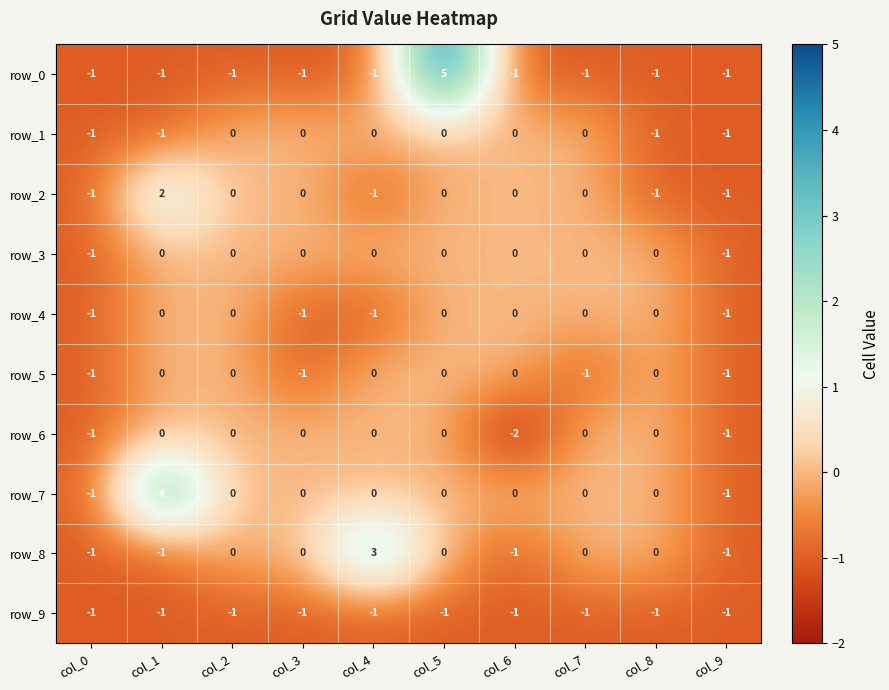

At which category is the sum across all series the highest?

col_5